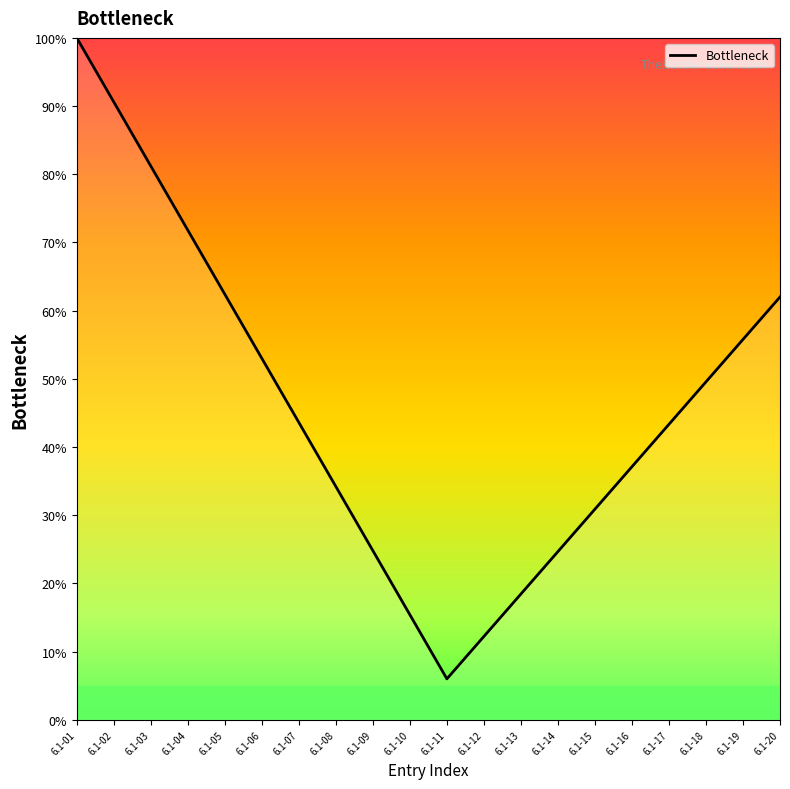

True or false: the data shows 49.6 at 6.1-18.

True